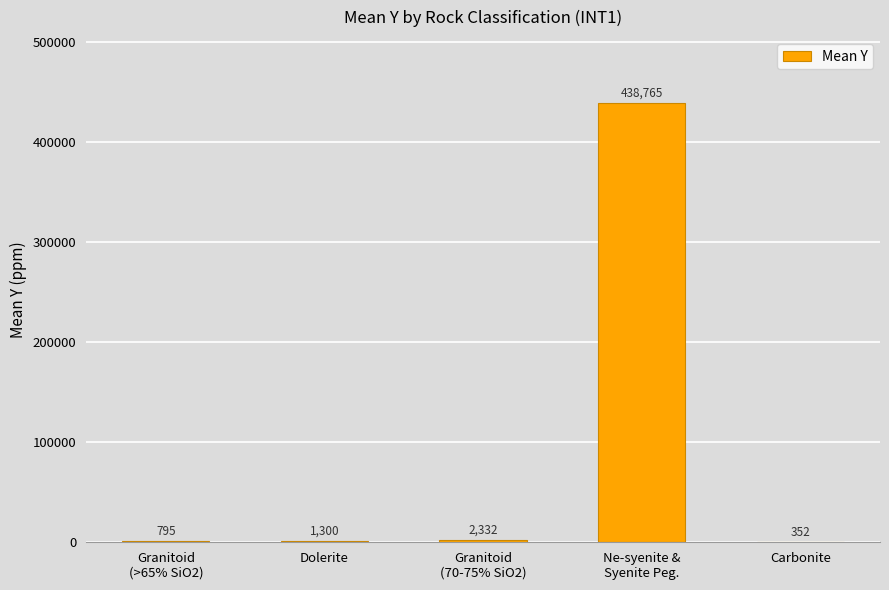

What is the greatest value displayed?

438764.5